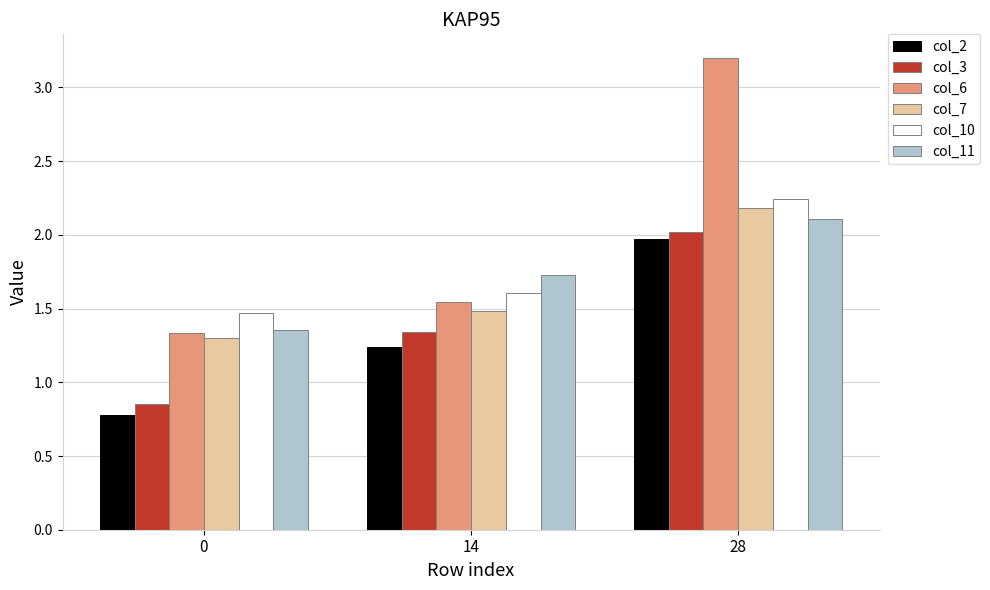

What is the difference between the highest and lowest values at 0?

0.7